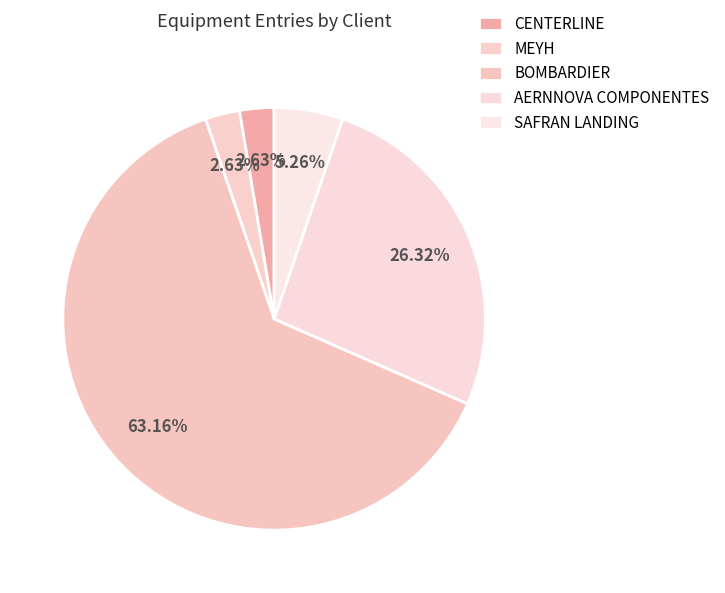

Which slice is the largest?

BOMBARDIER